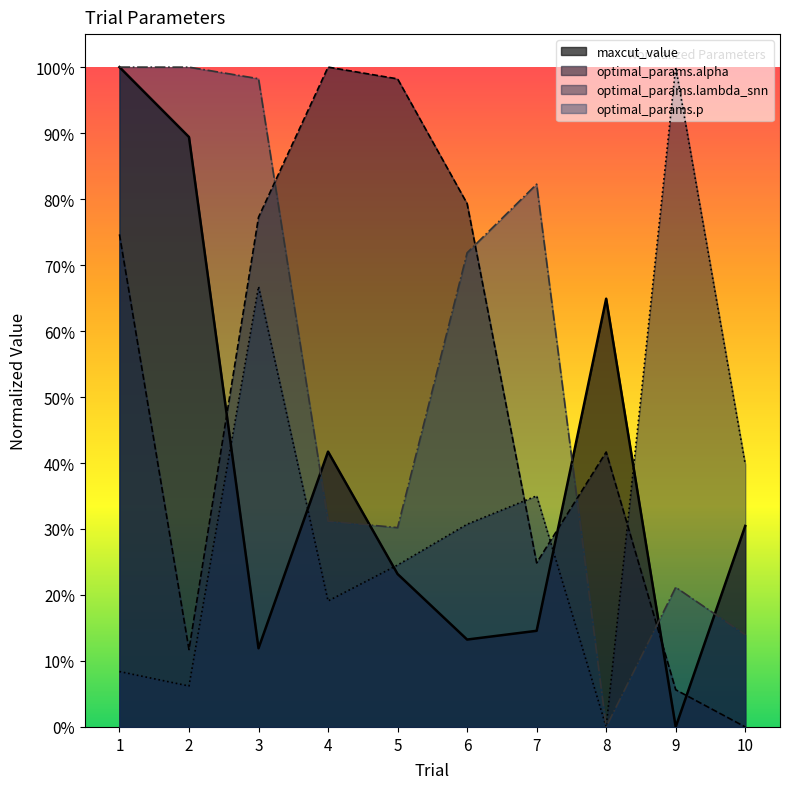

Where do optimal_params.lambda_snn and optimal_params.alpha first cross each other?

6 and 7